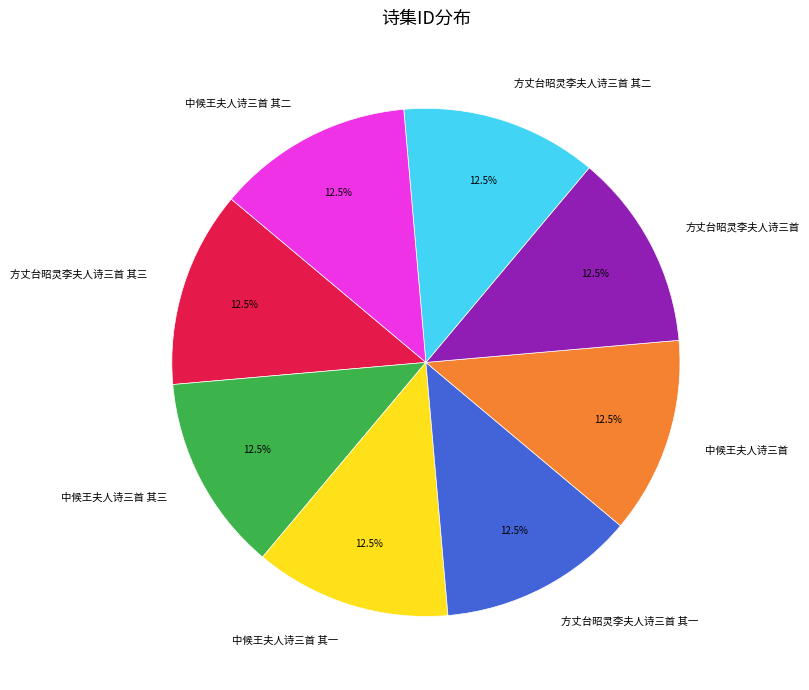

Is there a majority slice in this chart?

No